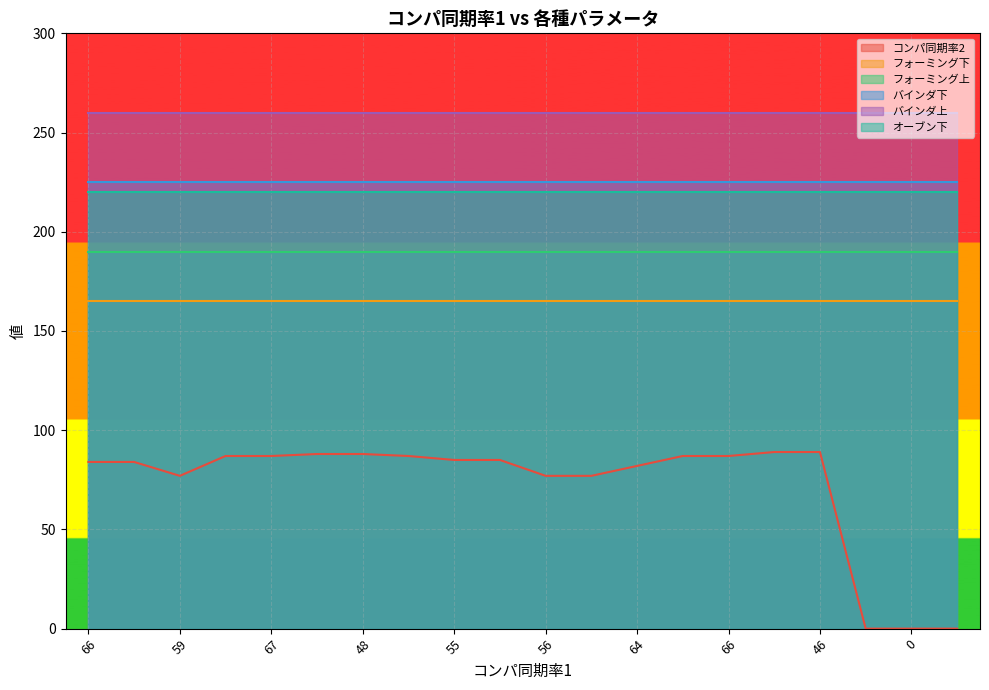

What is the sum of all フォーミング下 values?

3300